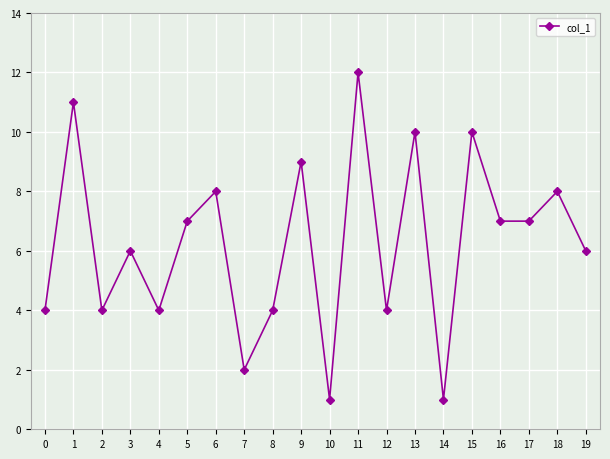

What is the smallest value displayed?

1